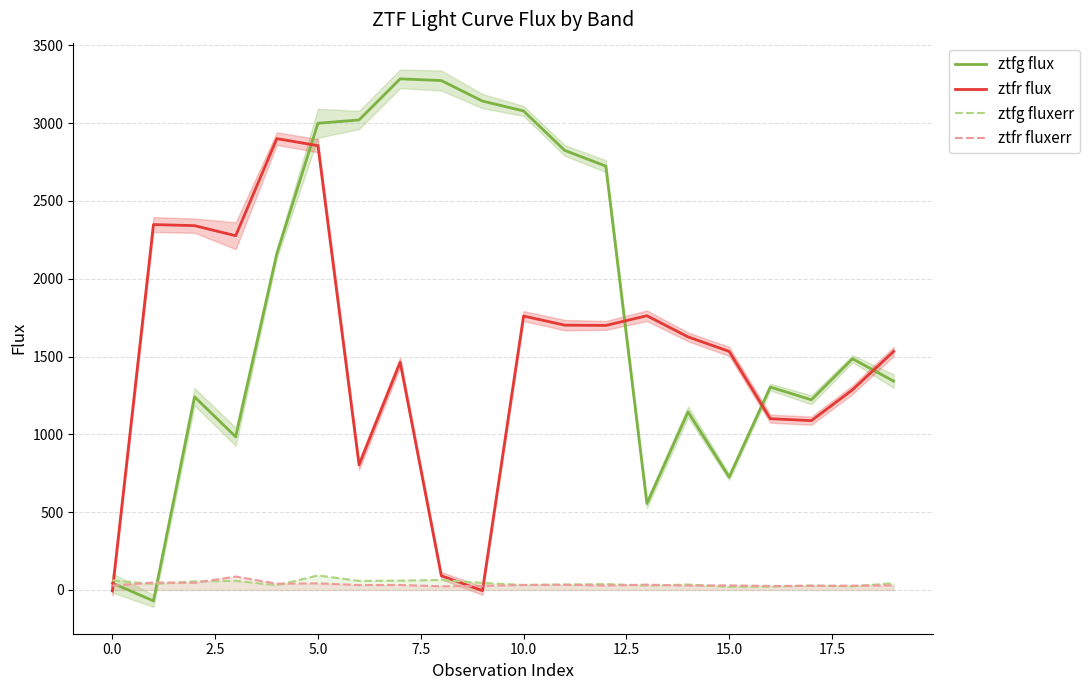

How many lines are shown in the chart?

4